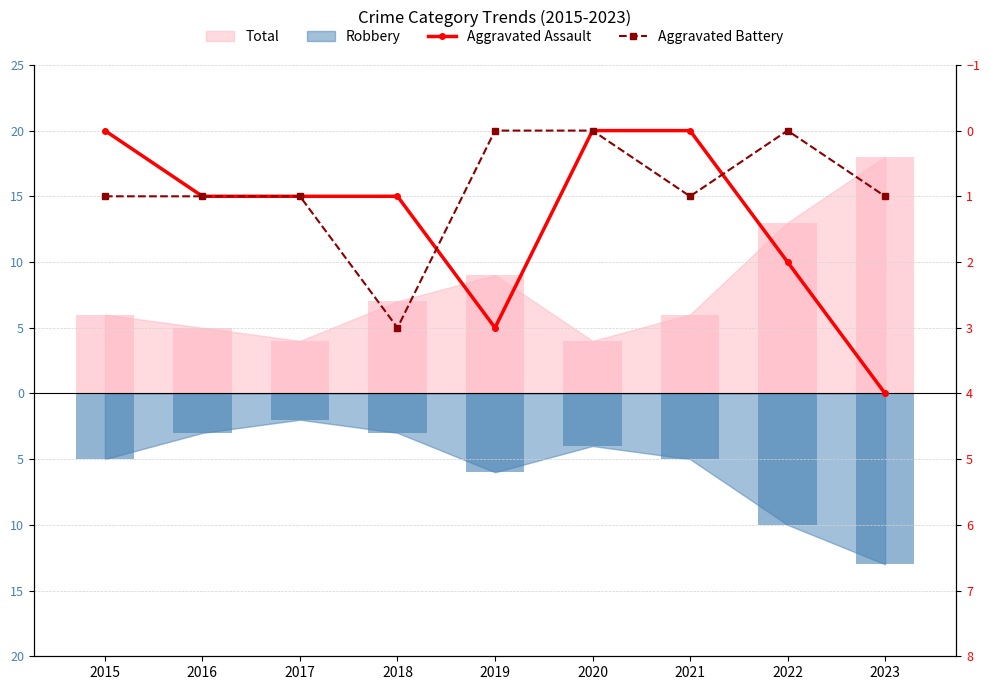

What value does the Aggravated Battery series have at 2017?

1